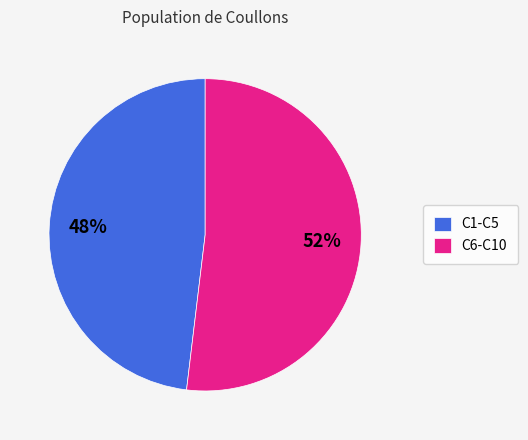

True or false: C1-C5 accounts for 48% of the total.

True